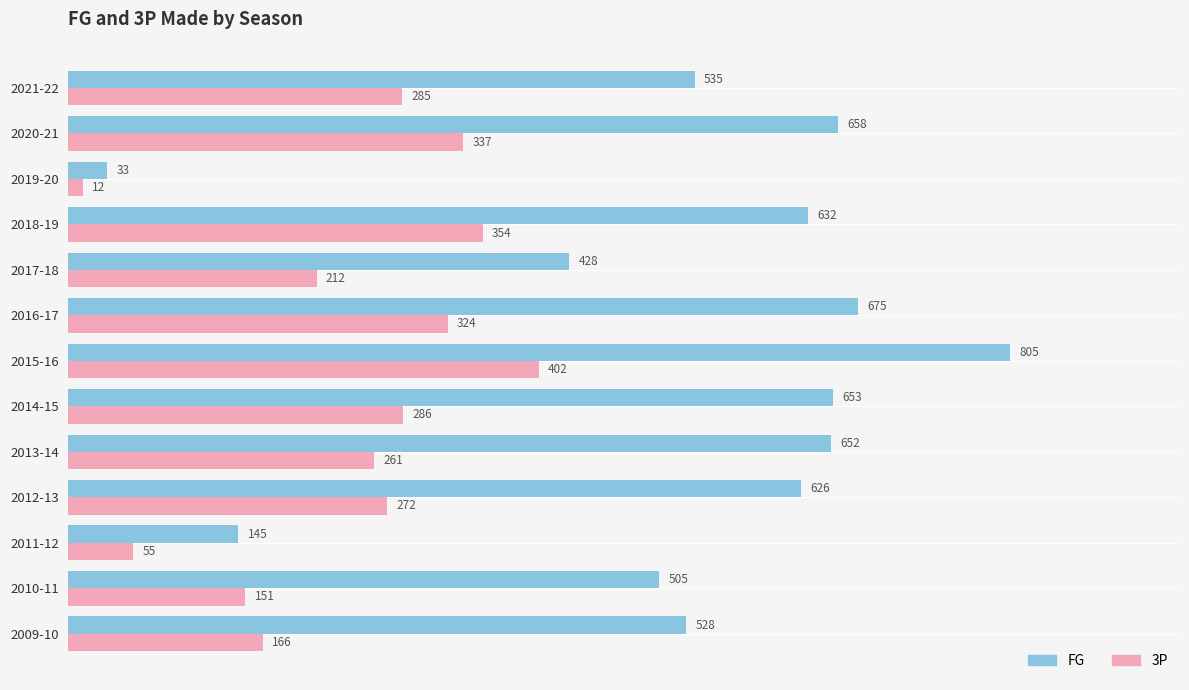

At which label is FG closest to 419?

2017-18